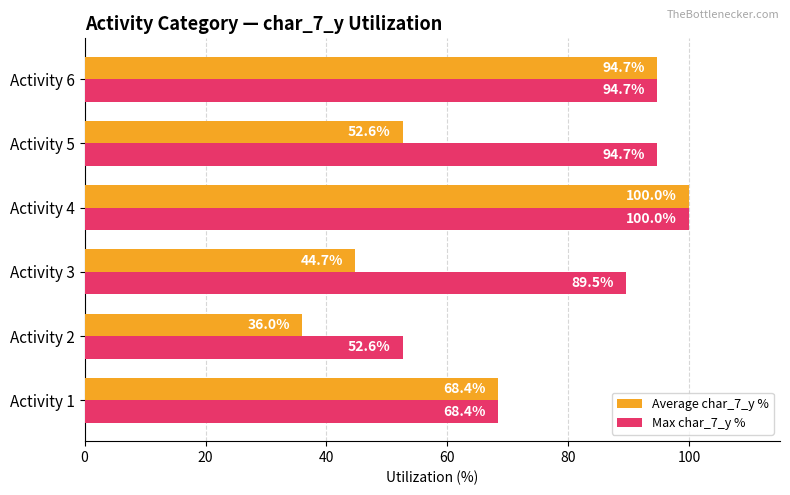

Rank the categories by Average char_7_y % value from lowest to highest.

Activity 2, Activity 3, Activity 5, Activity 1, Activity 6, Activity 4